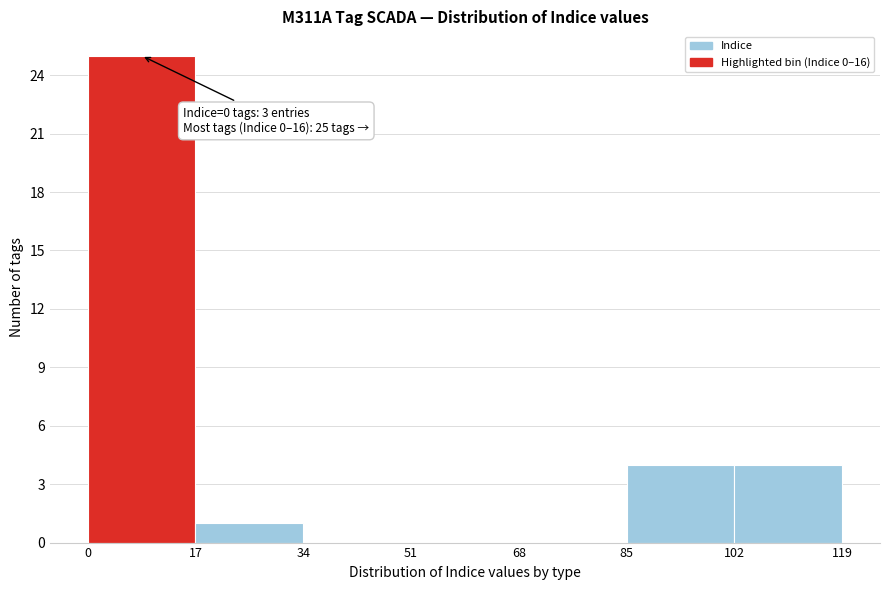

Which range on the x-axis has the tallest bar?

0 to 17